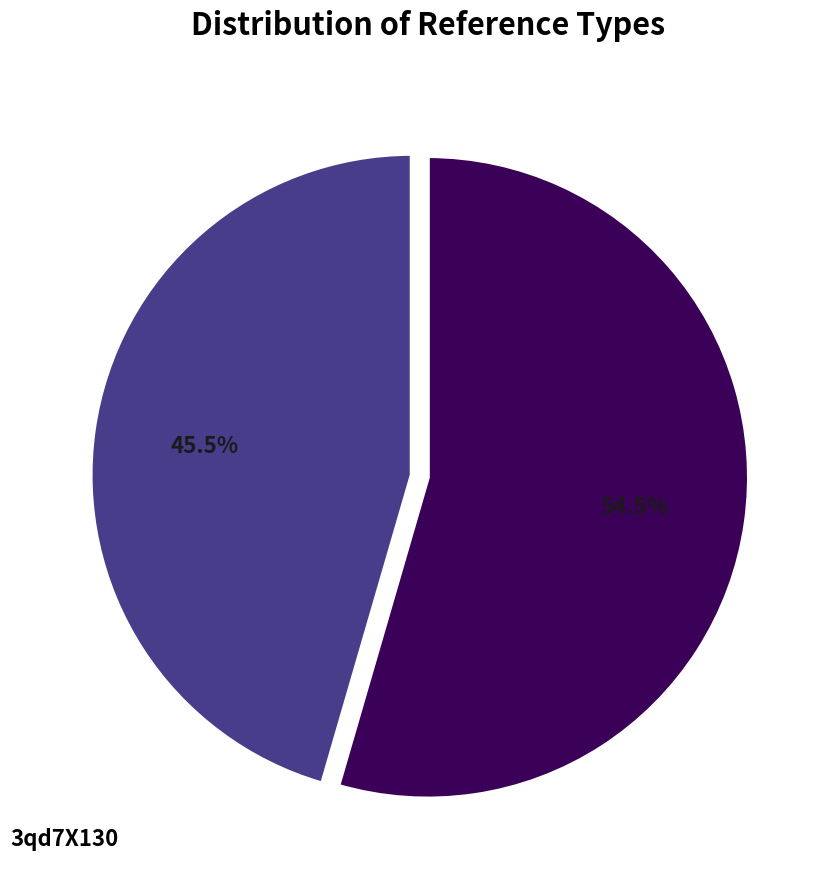

To the nearest percent, what is the difference between the largest and smallest slice percentages?

9%